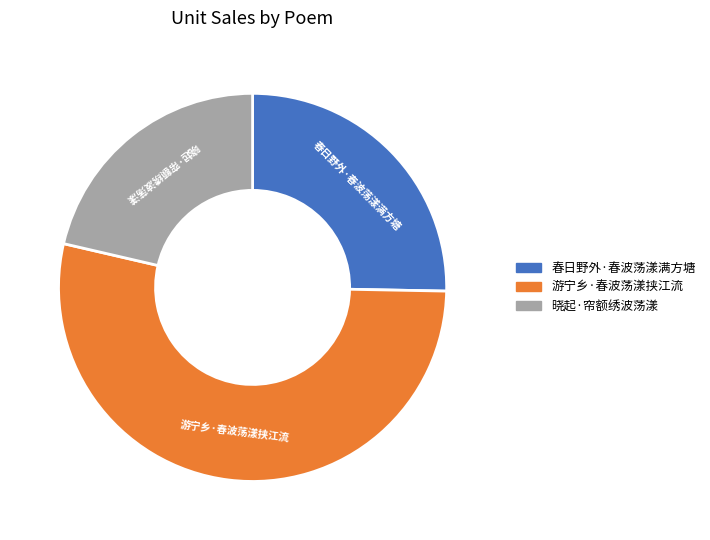

Which slice is the smallest?

晓起·帘额绣波荡漾